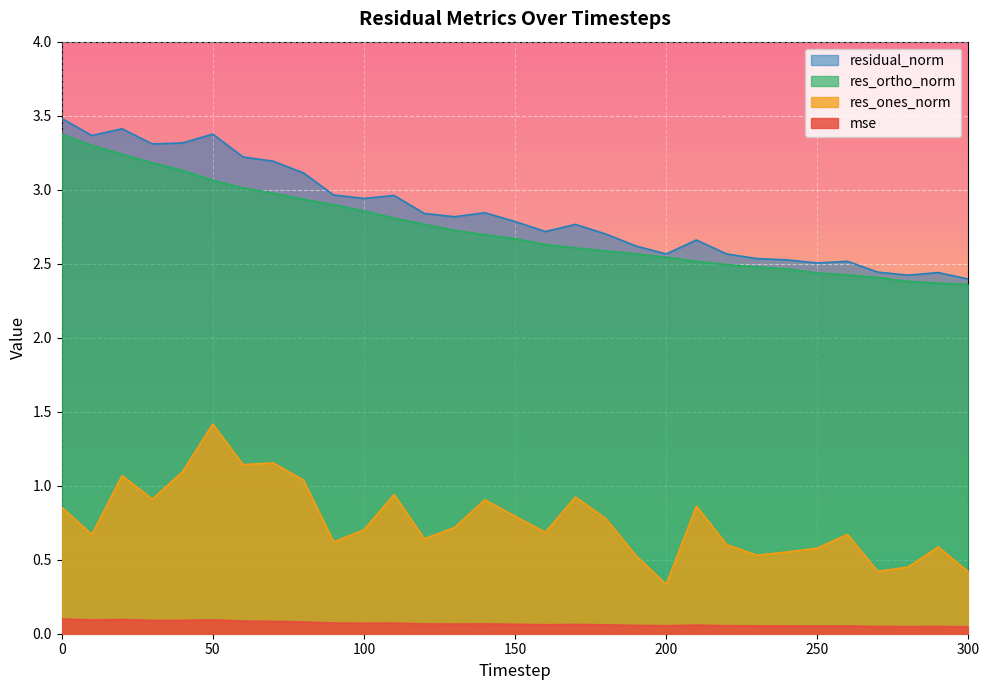

True or false: mse and residual_norm cross at least once.

False